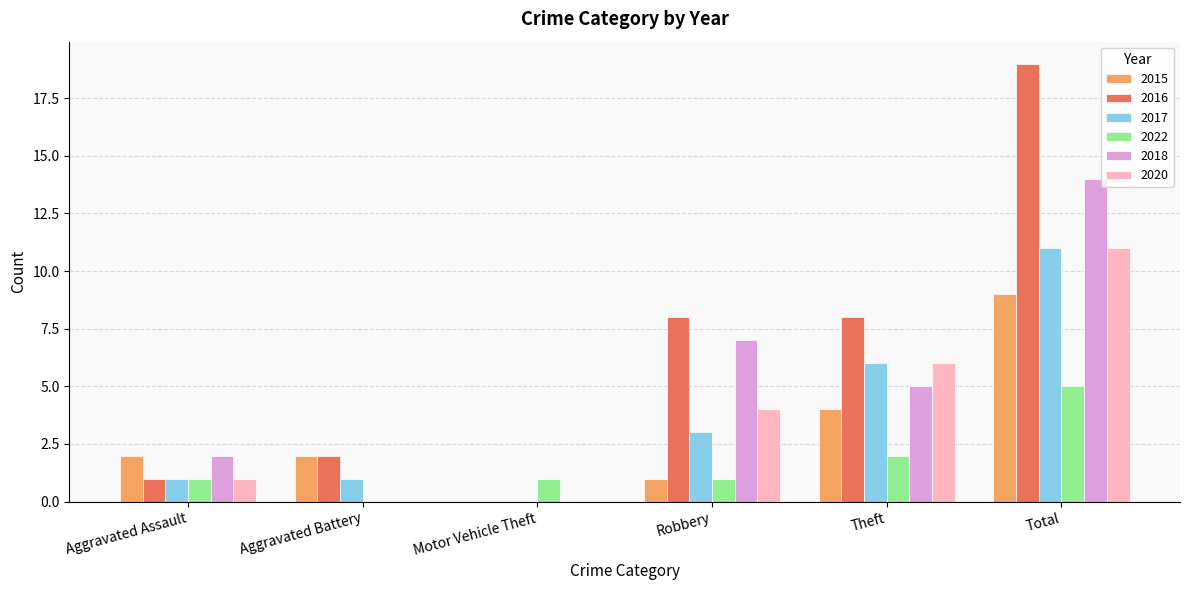

How many data points does each series have?

6